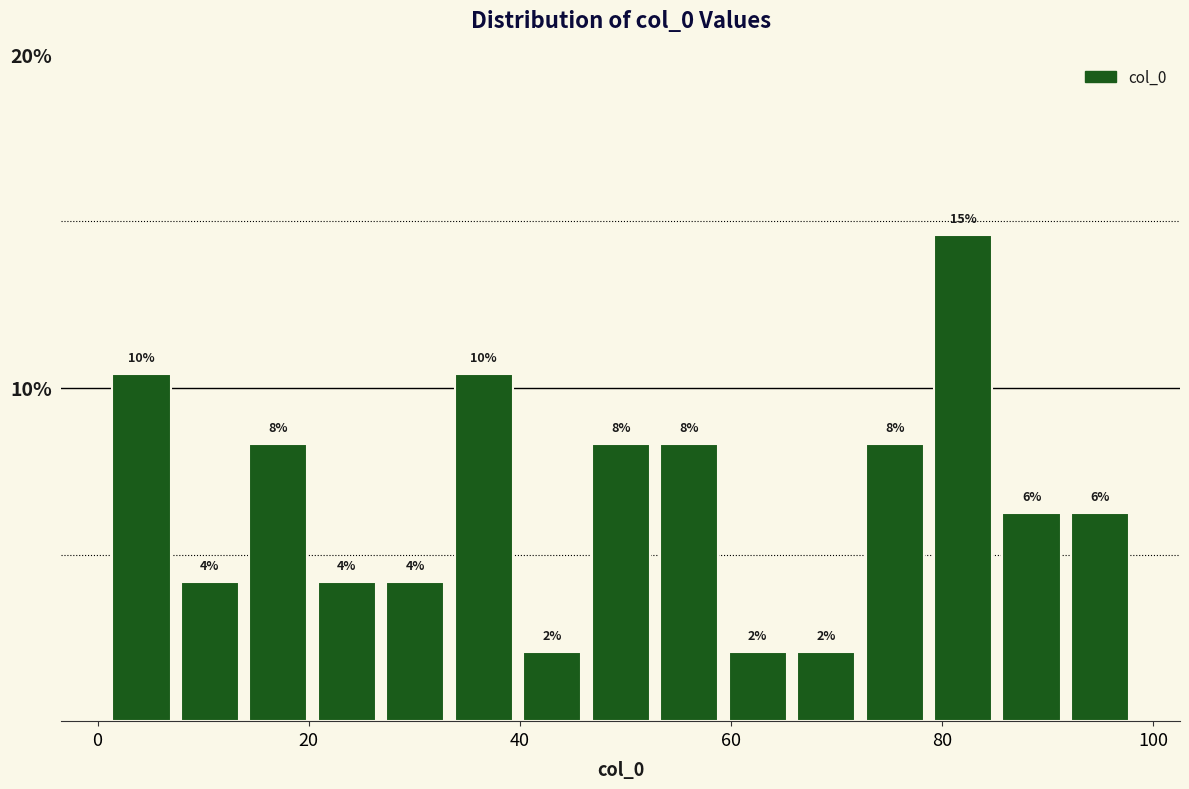

Read against the x-axis, roughly where is the centre of the tallest bar?

82